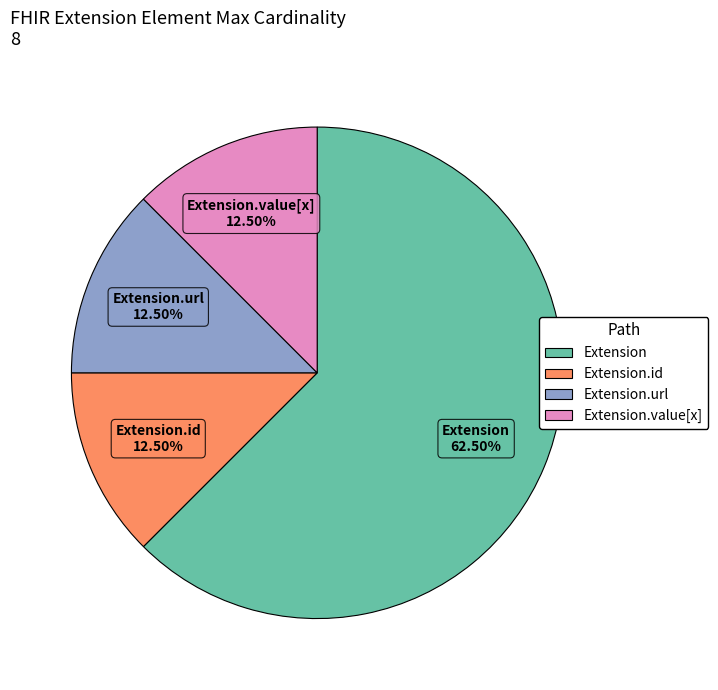

Is there a majority slice in this chart?

Yes